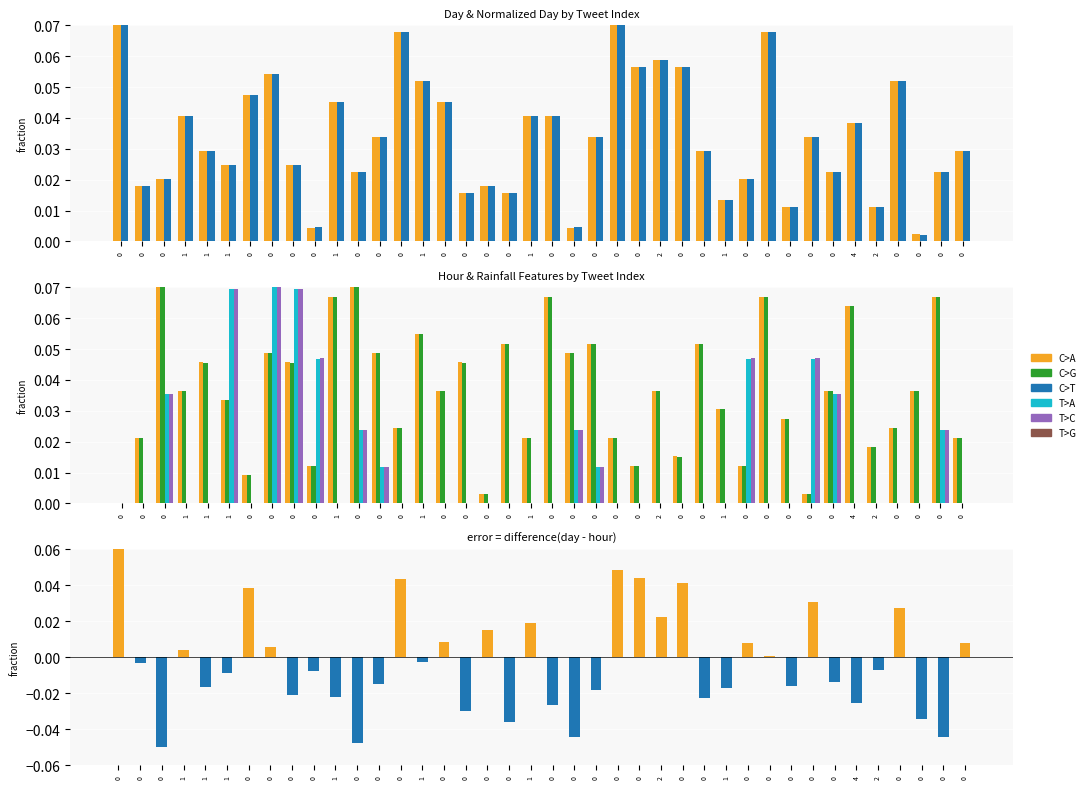

How many bars are there in total?

240